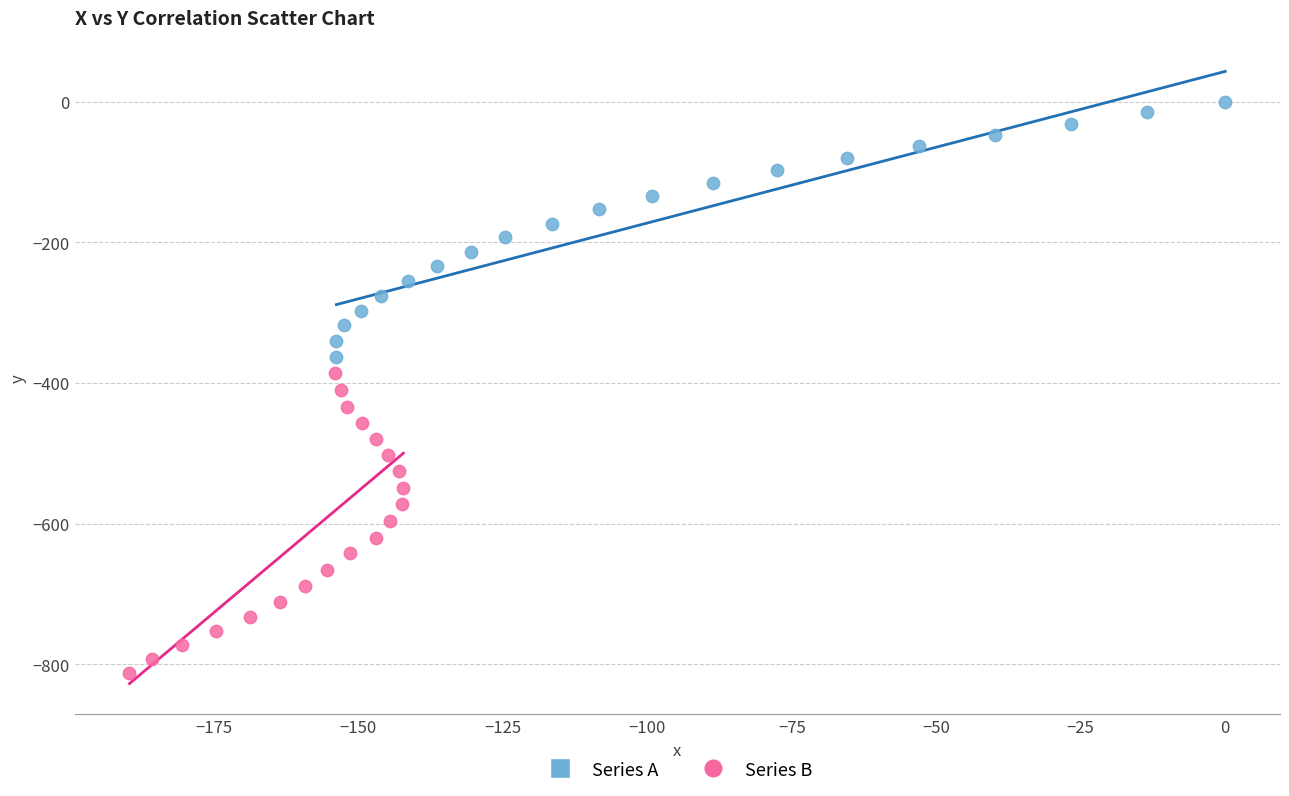

Which series has the widest spread of Y values?

Series B